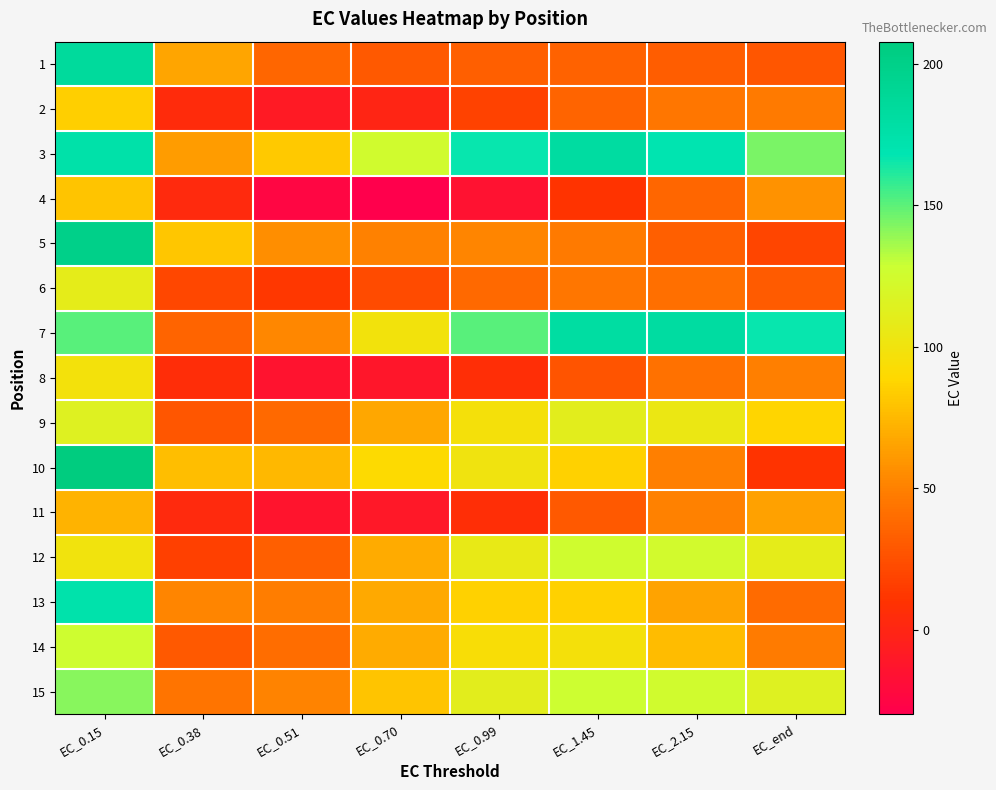

Reading right to left, transcribe all the data shown in this chart.

1: EC_end=28.4	EC_2.15=31.8	EC_1.45=34.9	EC_0.99=33.2	EC_0.70=29.9	EC_0.51=36.9	EC_0.38=66.7	EC_0.15=184.8
2: EC_end=46.5	EC_2.15=44.5	EC_1.45=35.7	EC_0.99=18.3	EC_0.70=-0.7	EC_0.51=-8.5	EC_0.38=4.1	EC_0.15=85.0
3: EC_end=143.8	EC_2.15=168.8	EC_1.45=181.7	EC_0.99=166.0	EC_0.70=124.7	EC_0.51=81.6	EC_0.38=62.3	EC_0.15=175.3
4: EC_end=57.9	EC_2.15=36.8	EC_1.45=10.4	EC_0.99=-15.2	EC_0.70=-29.8	EC_0.51=-24.4	EC_0.38=3.4	EC_0.15=79.8
5: EC_end=20.3	EC_2.15=33.2	EC_1.45=46.4	EC_0.99=52.0	EC_0.70=50.9	EC_0.51=55.8	EC_0.38=81.2	EC_0.15=200.0
6: EC_end=31.3	EC_2.15=40.9	EC_1.45=45.3	EC_0.99=38.0	EC_0.70=22.7	EC_0.51=12.6	EC_0.38=20.9	EC_0.15=108.6
7: EC_end=166.3	EC_2.15=181.5	EC_1.45=180.3	EC_0.99=150.2	EC_0.70=99.2	EC_0.51=52.9	EC_0.38=35.6	EC_0.15=150.6
8: EC_end=49.5	EC_2.15=42.0	EC_1.45=27.4	EC_0.99=6.4	EC_0.70=-12.0	EC_0.51=-14.8	EC_0.38=6.3	EC_0.15=98.1
9: EC_end=87.5	EC_2.15=103.8	EC_1.45=110.5	EC_0.99=97.0	EC_0.70=66.9	EC_0.51=38.0	EC_0.38=28.2	EC_0.15=114.3
10: EC_end=10.7	EC_2.15=49.6	EC_1.45=85.8	EC_0.99=100.3	EC_0.70=90.1	EC_0.51=74.3	EC_0.38=77.7	EC_0.15=207.7
11: EC_end=64.3	EC_2.15=50.1	EC_1.45=30.2	EC_0.99=7.2	EC_0.70=-10.7	EC_0.51=-13.7	EC_0.38=3.1	EC_0.15=73.2
12: EC_end=109.1	EC_2.15=123.5	EC_1.45=126.0	EC_0.99=106.3	EC_0.70=69.0	EC_0.51=33.1	EC_0.38=17.2	EC_0.15=99.5
13: EC_end=39.5	EC_2.15=65.2	EC_1.45=85.5	EC_0.99=86.1	EC_0.70=67.6	EC_0.51=49.0	EC_0.38=52.1	EC_0.15=172.8
14: EC_end=48.1	EC_2.15=76.7	EC_1.45=97.1	EC_0.99=94.3	EC_0.70=69.2	EC_0.51=40.7	EC_0.38=30.1	EC_0.15=127.0
15: EC_end=114.4	EC_2.15=125.1	EC_1.45=127.3	EC_0.99=111.2	EC_0.70=80.1	EC_0.51=51.6	EC_0.38=44.3	EC_0.15=141.1